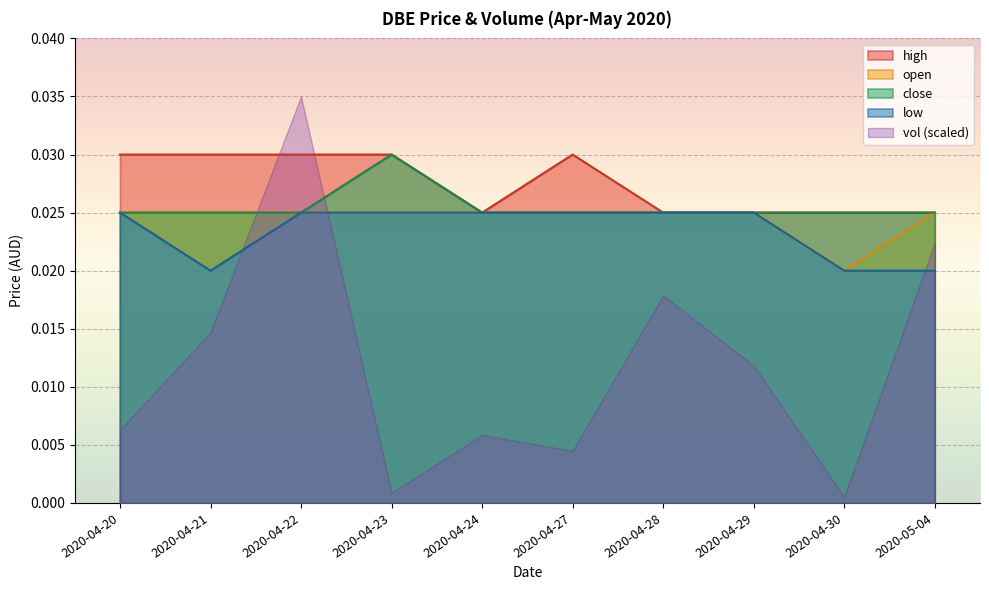

How many lines are shown in the chart?

5